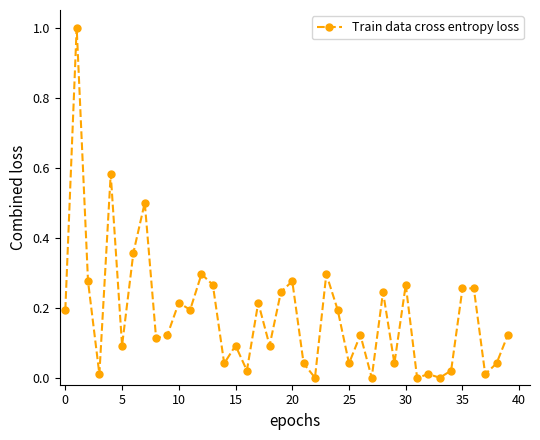

What is the greatest value displayed?

1.0